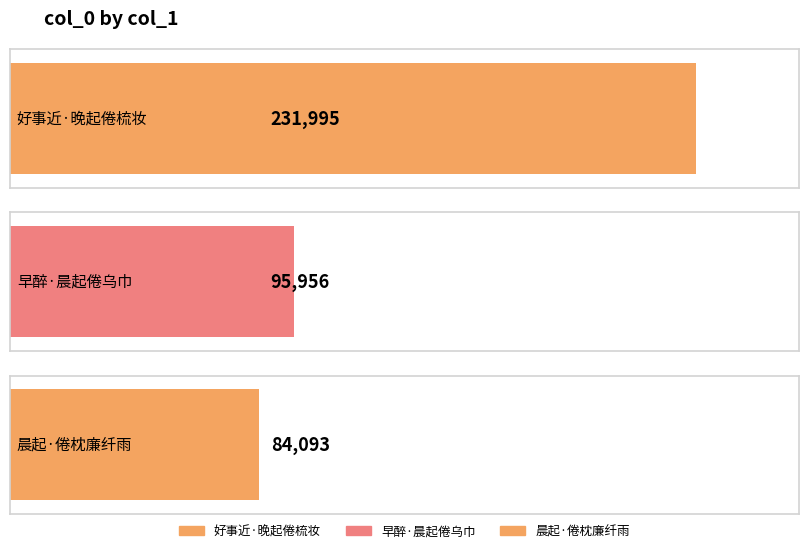

What is the label of the 3rd bar from the right?

好事近·晚起倦梳妆